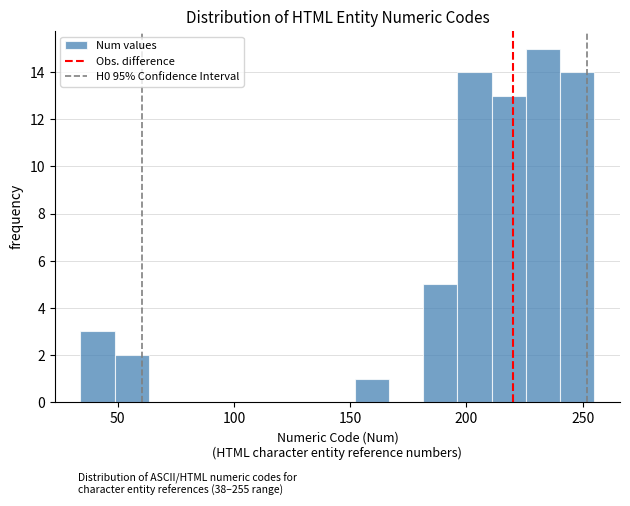

Read against the x-axis, roughly where is the centre of the tallest bar?

235